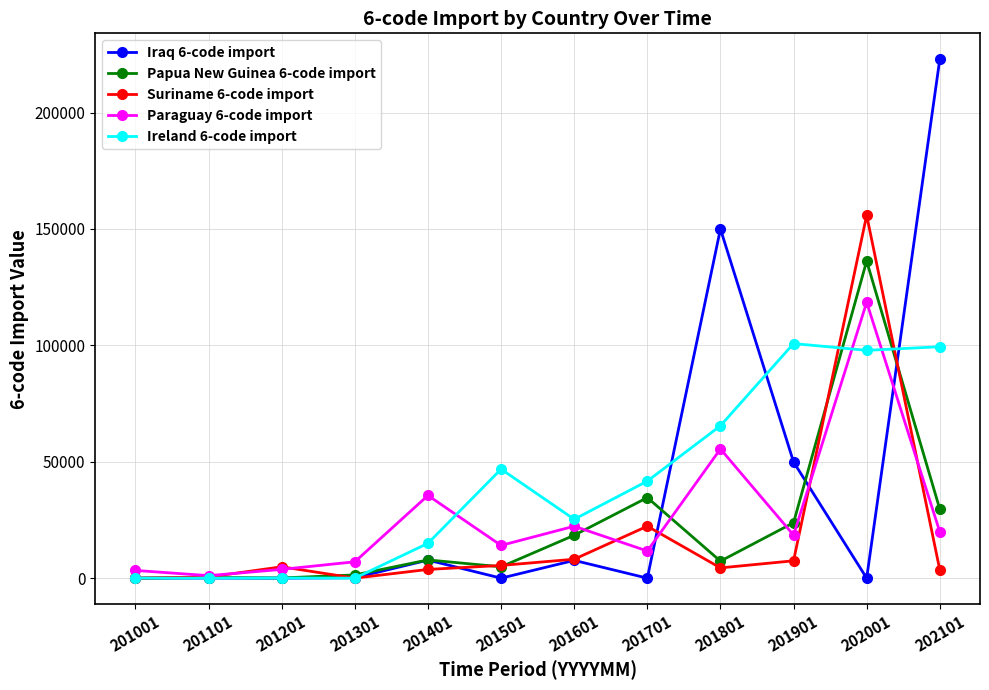

What is the difference between the Ireland 6-code import values at 201001 and 201501?

46817